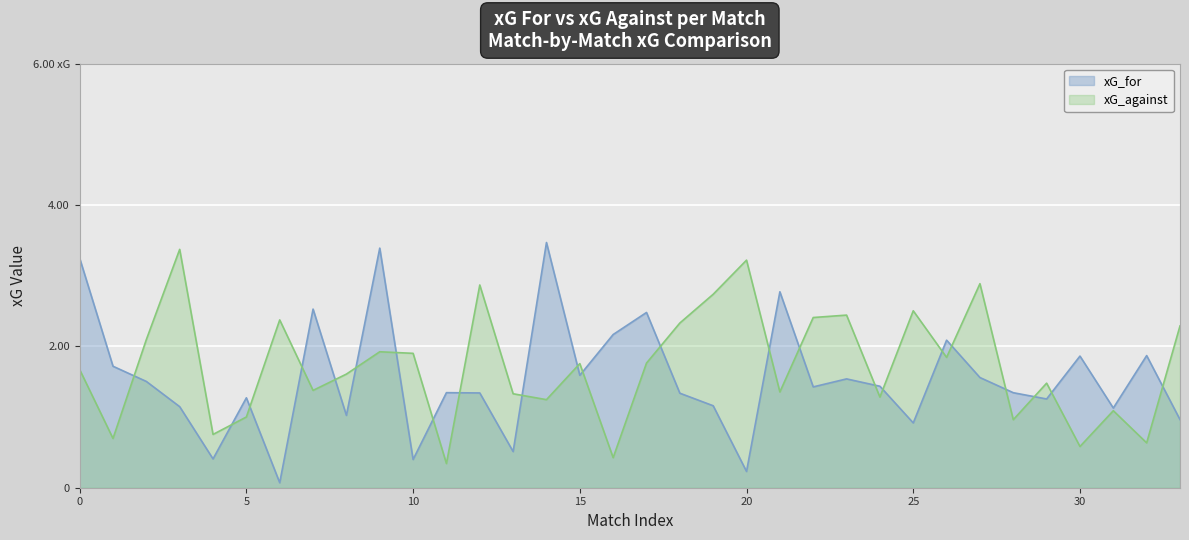

What is the difference between the xG_for values at 2 and 4?

1.1